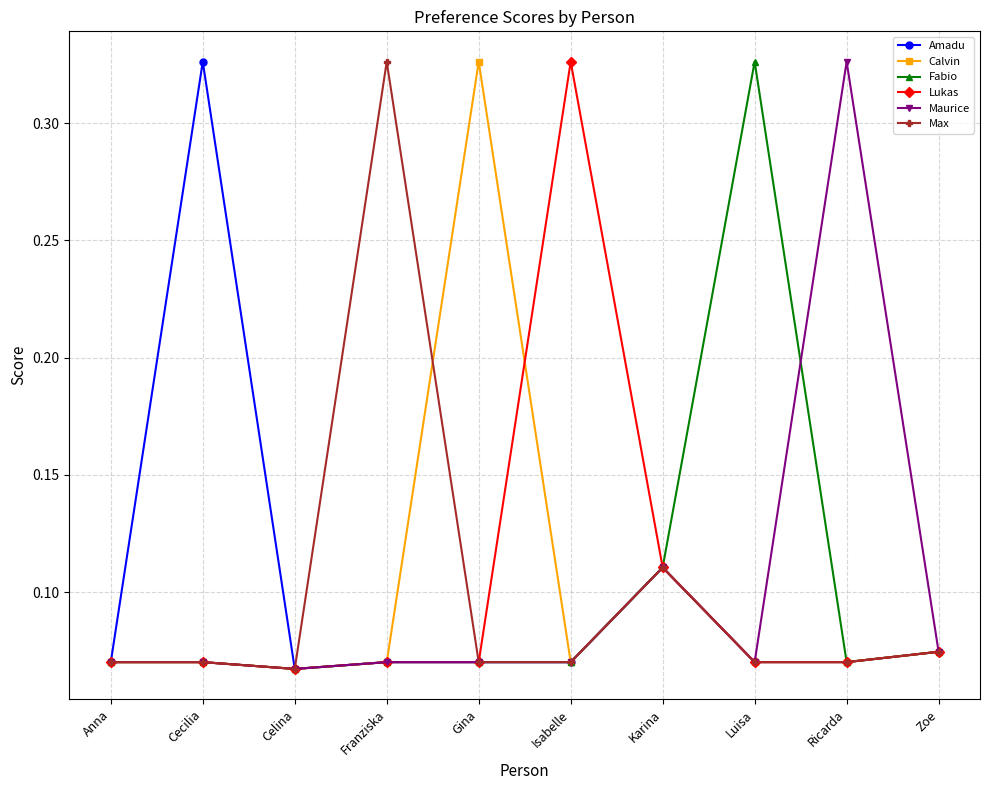

True or false: Maurice has more than 1 points higher than both neighbors.

True